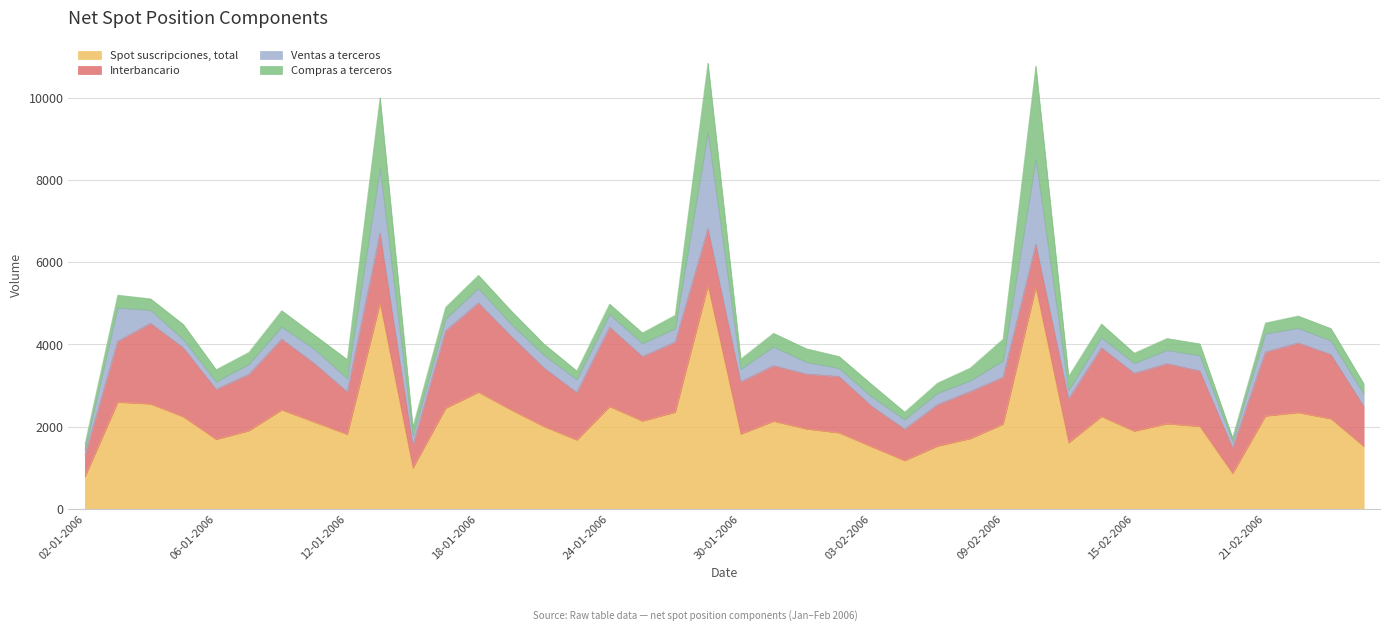

Read the Ventas a terceros value at 09-01-2006, to the nearest 10.

250